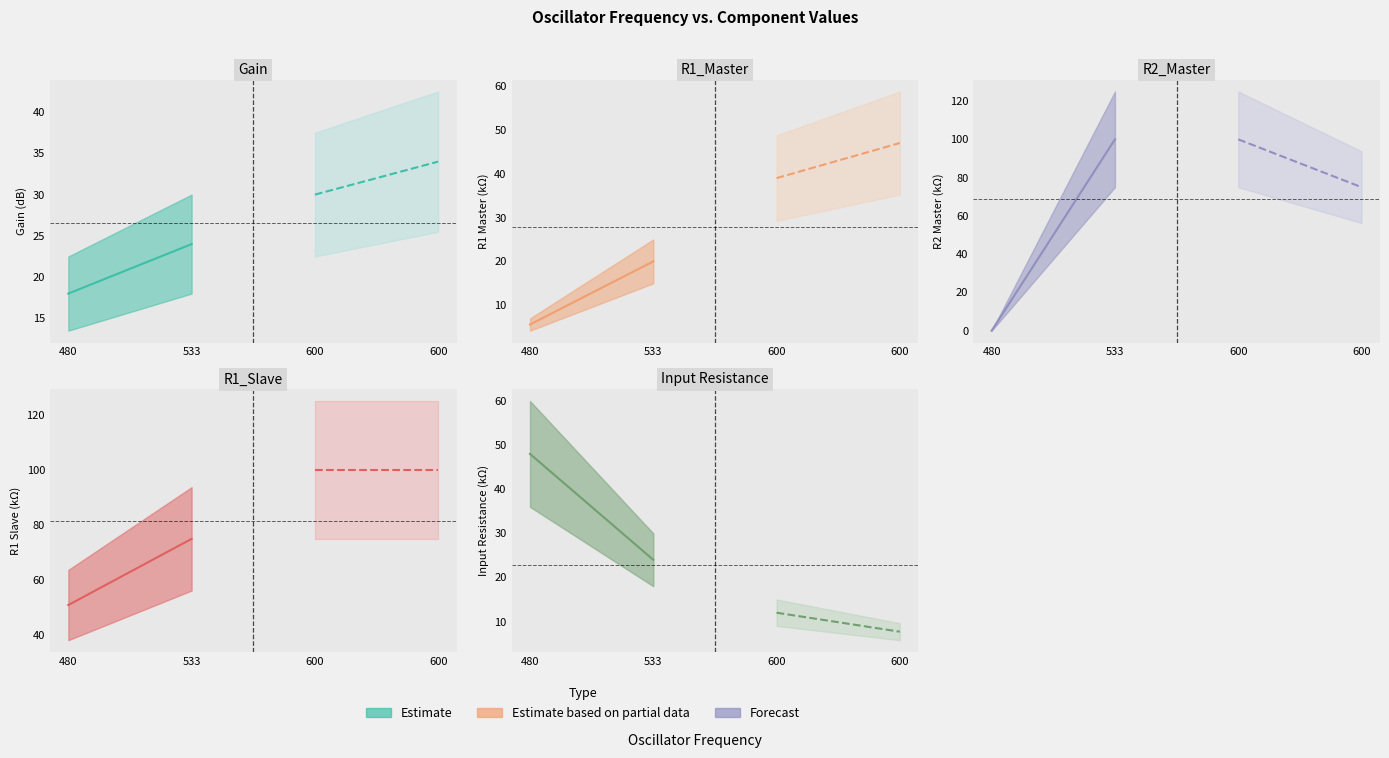

What is the difference between the Input Resistance values at 533 and 600?

16.3